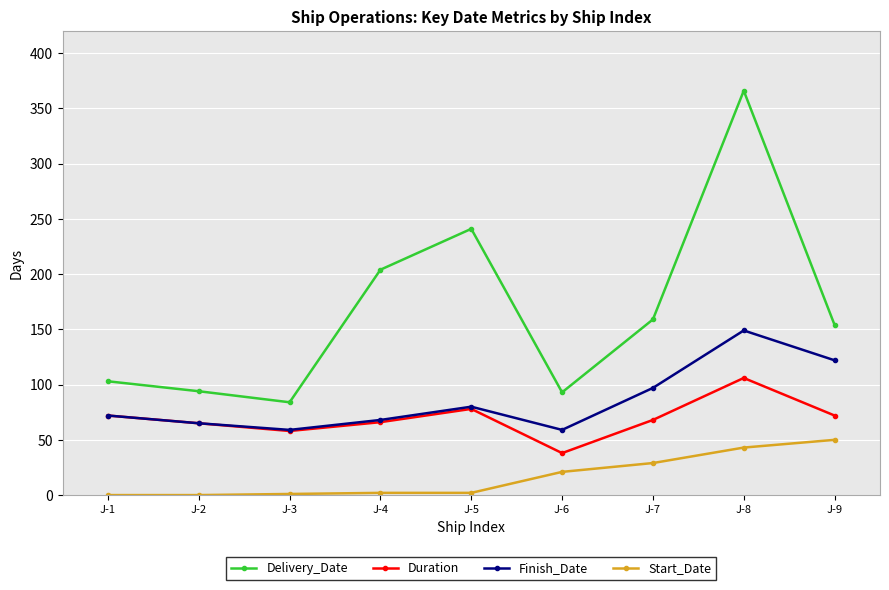

Rank the series by their maximum value, from highest to lowest.

Delivery_Date, Finish_Date, Duration, Start_Date